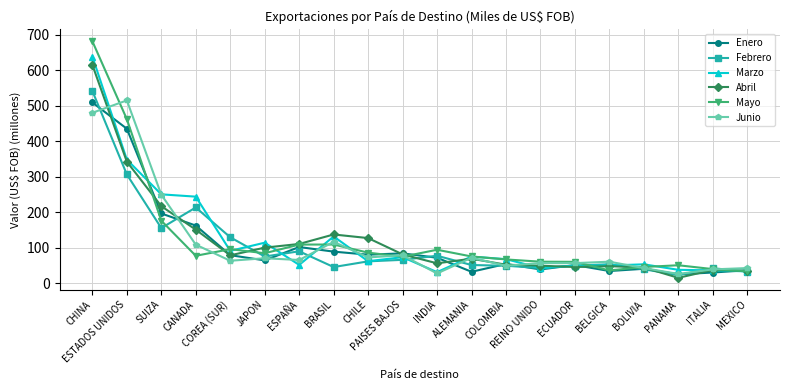

Between SUIZA and COREA (SUR), which series saw the biggest shift?

Junio